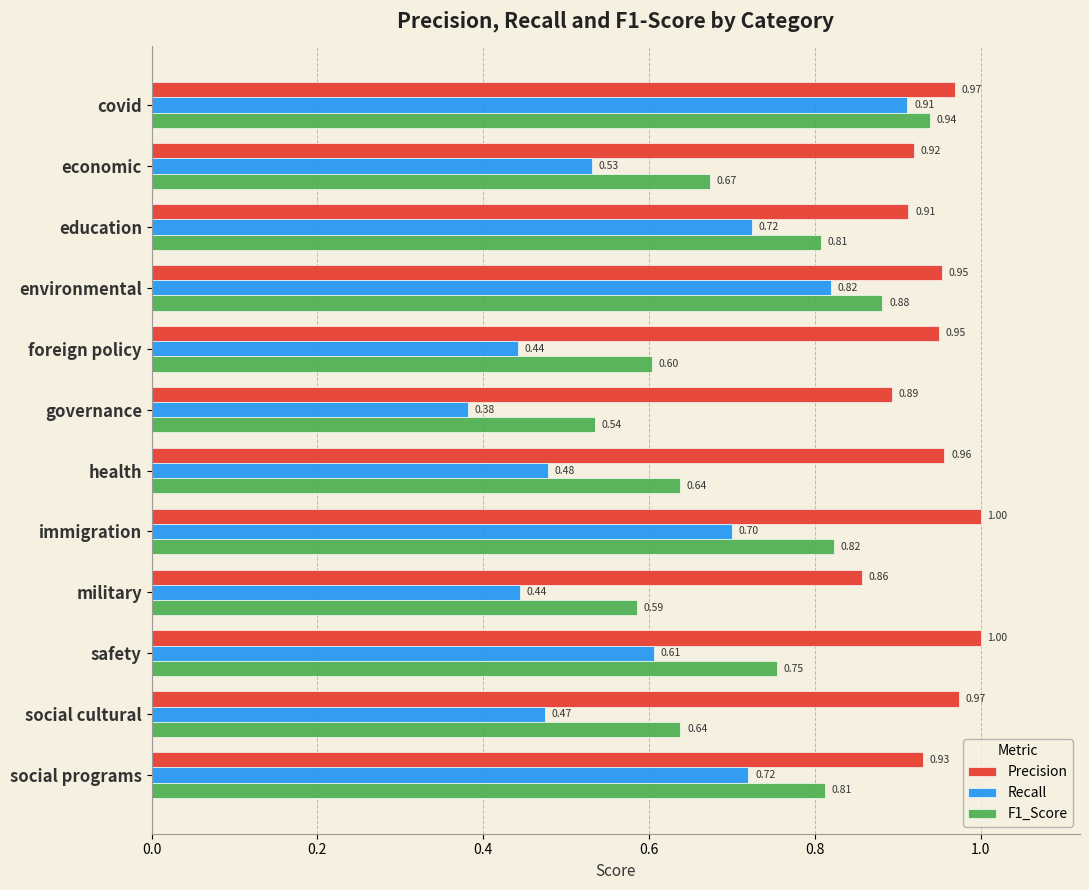

List the series in order of their overall mean, lowest first.

Recall, F1_Score, Precision